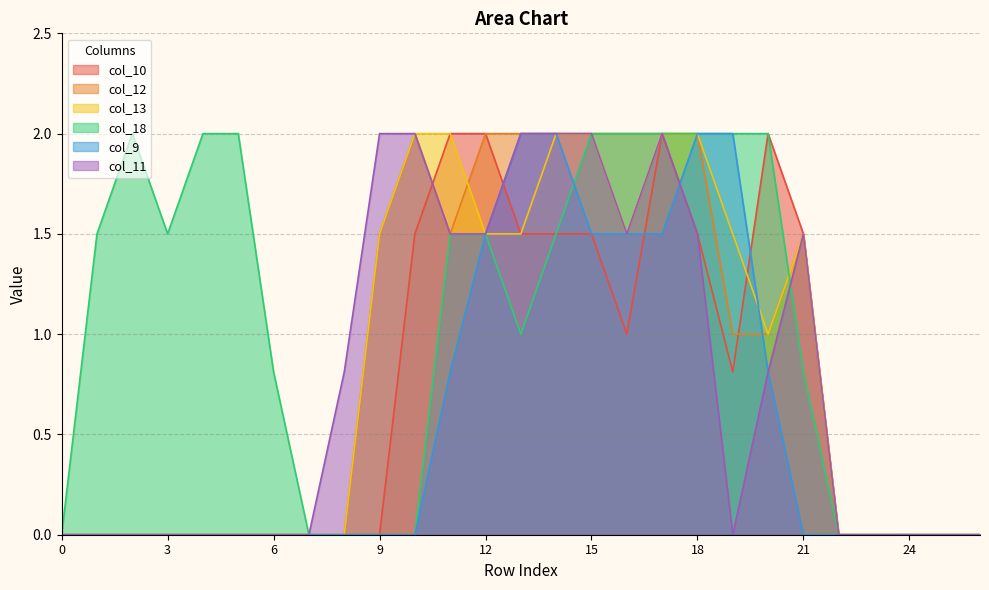

Is it true that col_18 equals 0.0 at 7?

True